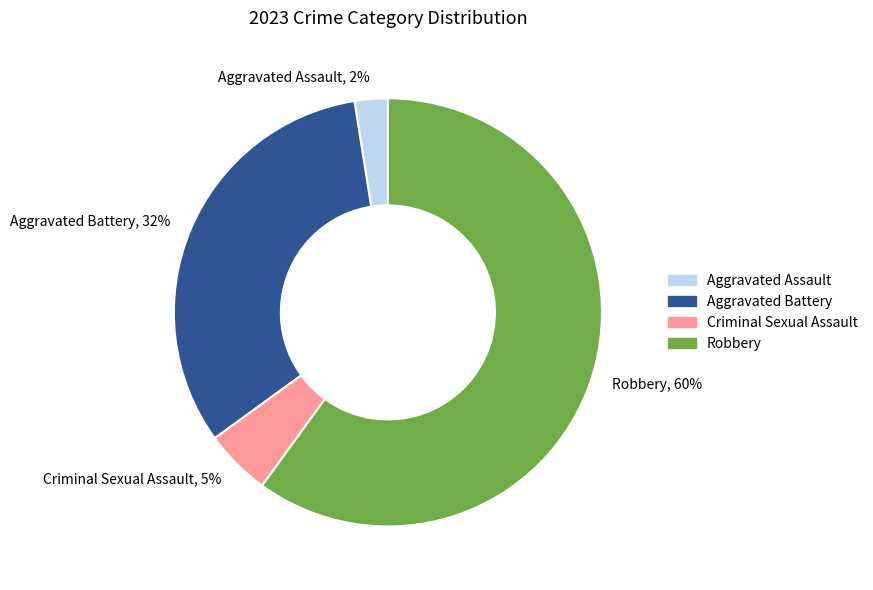

Which slice is the largest?

Robbery